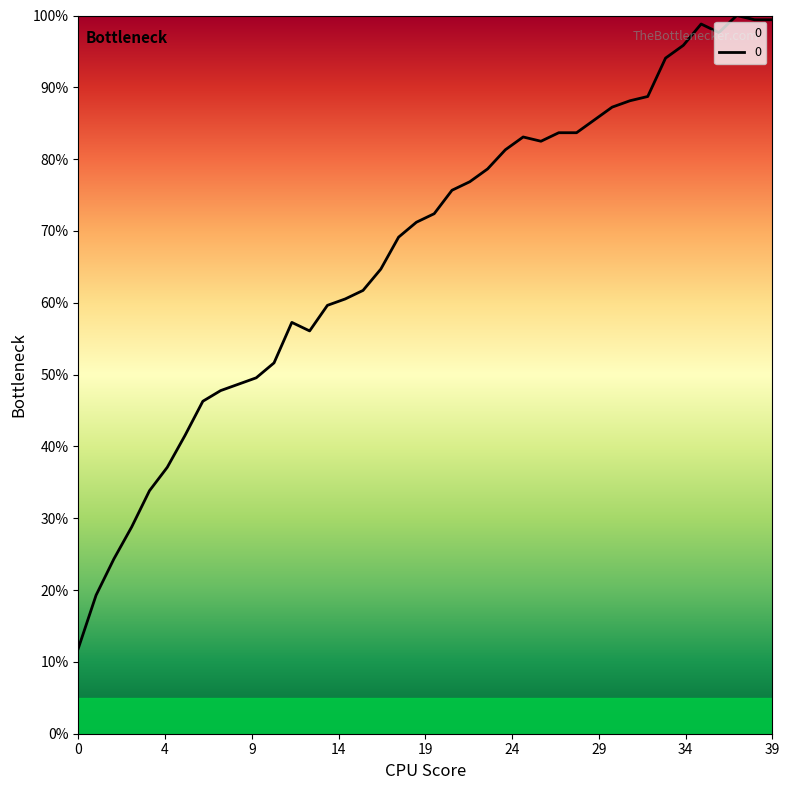

What is the minimum value shown in the chart?

11.9